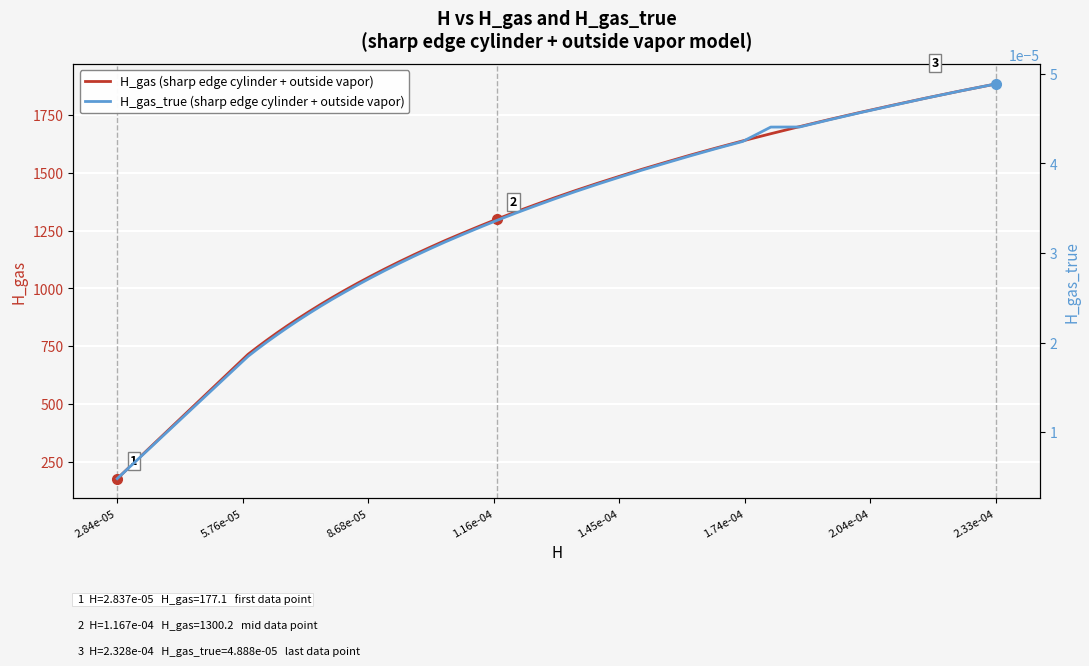

What is the minimum value for H_gas (sharp edge cylinder + outside vapor)?

177.1